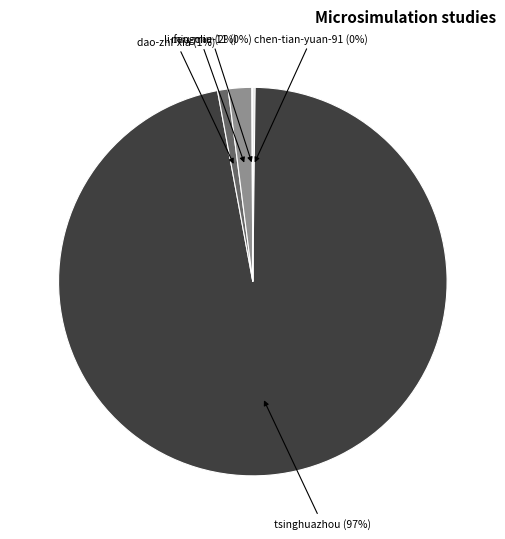

Is there a majority slice in this chart?

Yes